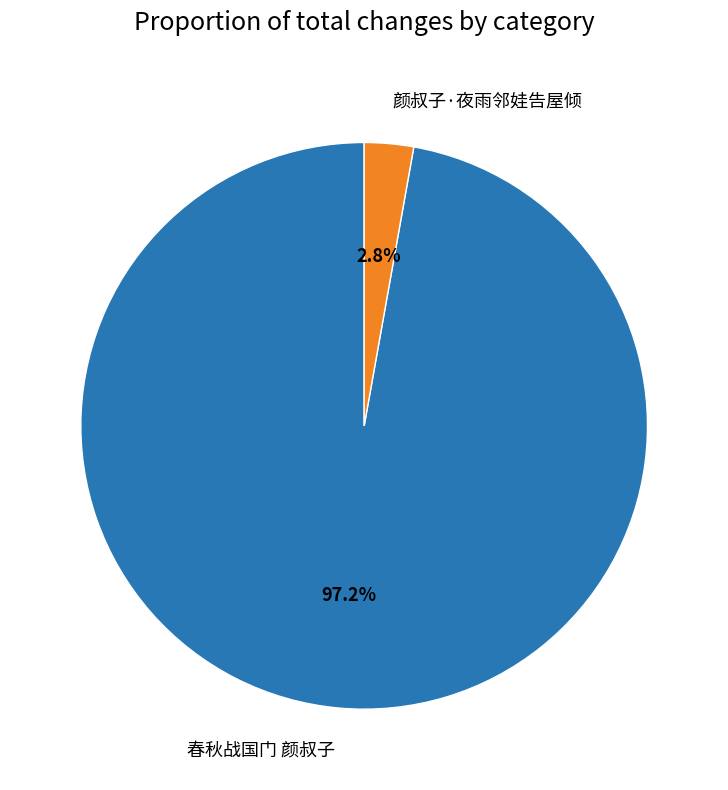

To the nearest percent, what is the combined percentage of 颜叔子·夜雨邻娃告屋倾 and 春秋战国门 颜叔子?

100%